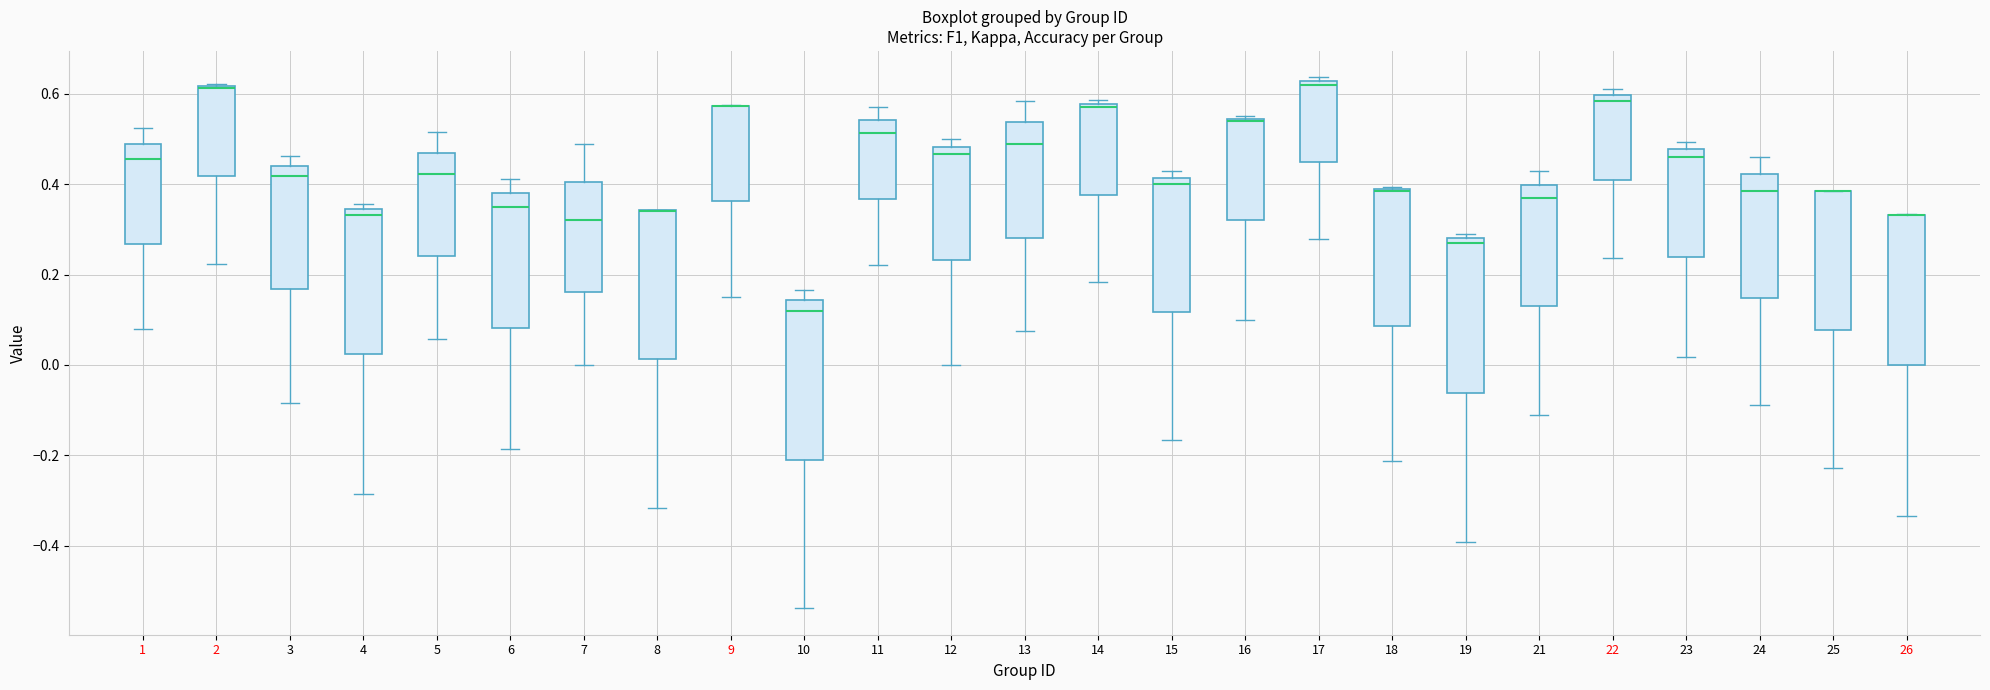

Where is the lower edge of the box at x = 25 on the y-axis? The values are not printed on the chart, so give them approximately, as read against the axis.

0.08